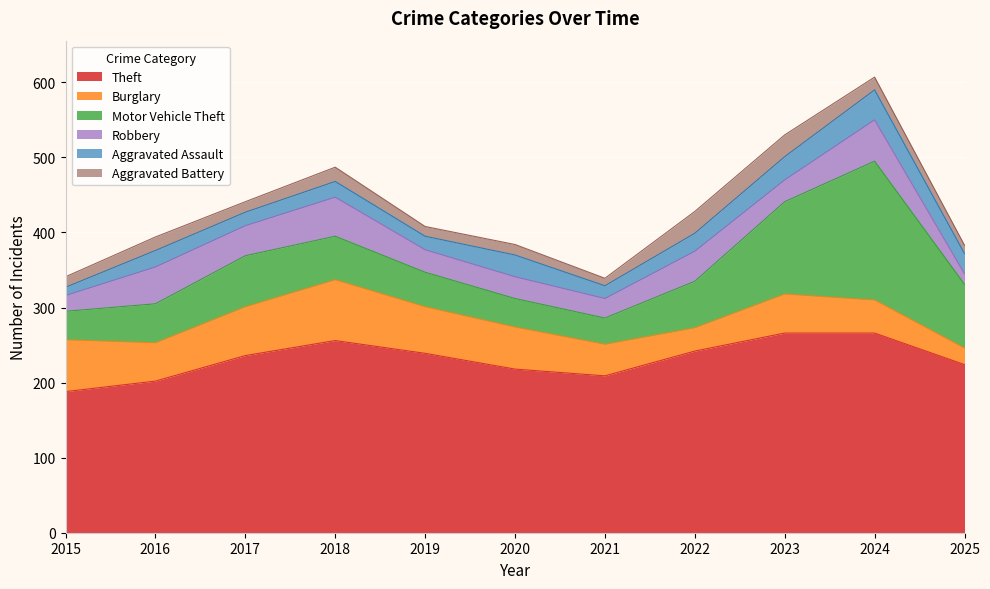

Which has a higher value, 2020 or 2021?

2020